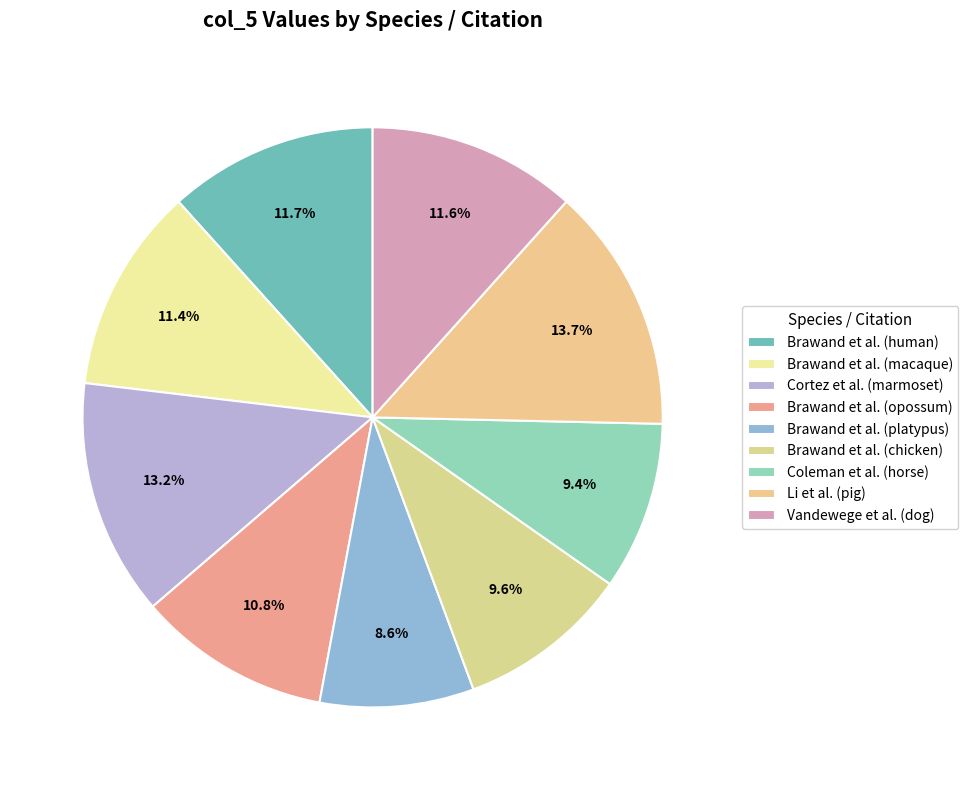

How many slices are in this pie chart?

9